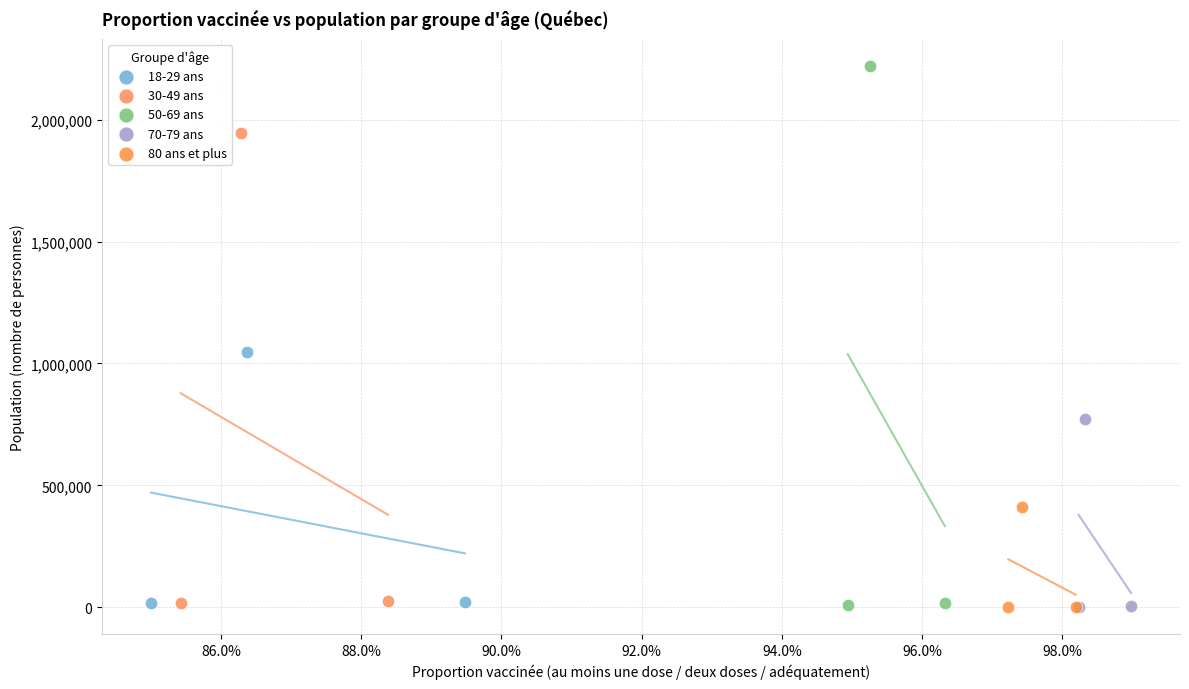

Which series has the widest spread of Y values?

50-69 ans